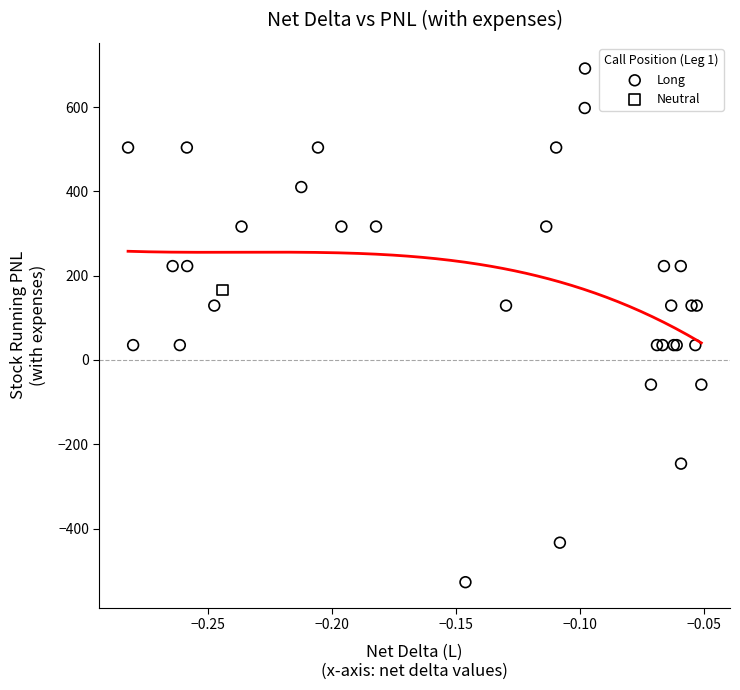

What are all the series names shown in the legend?

Long, Neutral